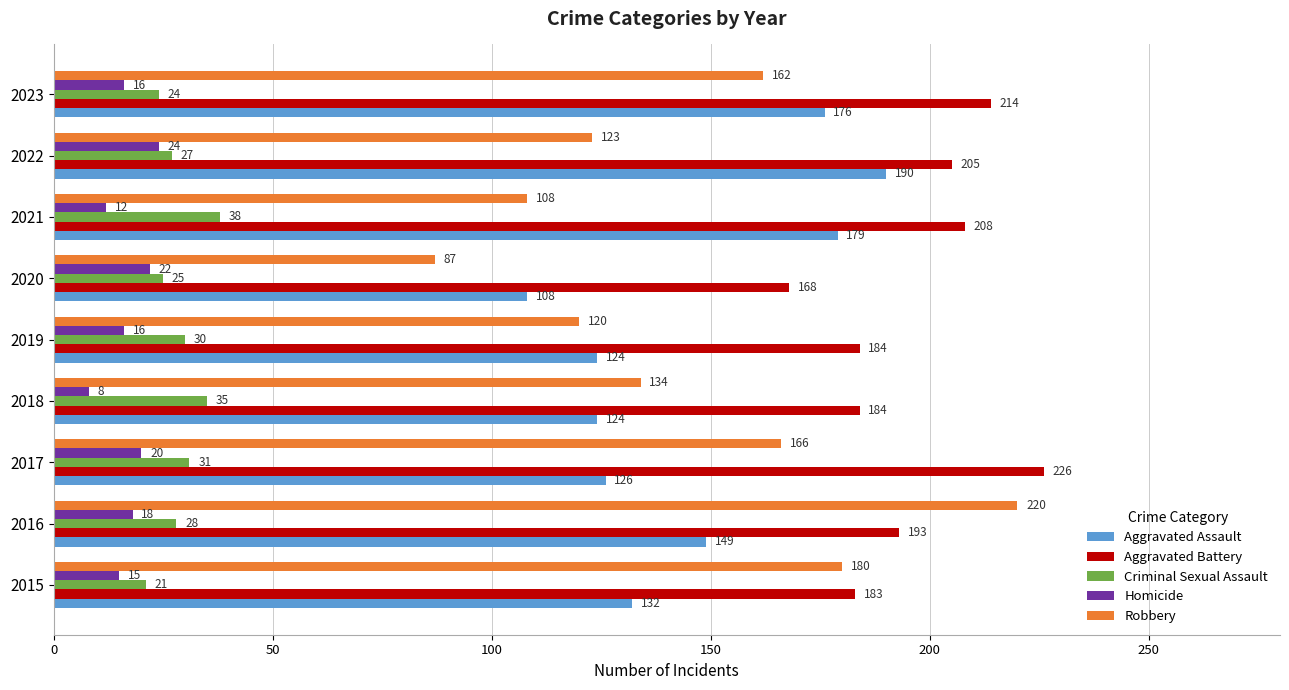

Rank the series by their maximum value, from highest to lowest.

Aggravated Battery, Robbery, Aggravated Assault, Criminal Sexual Assault, Homicide